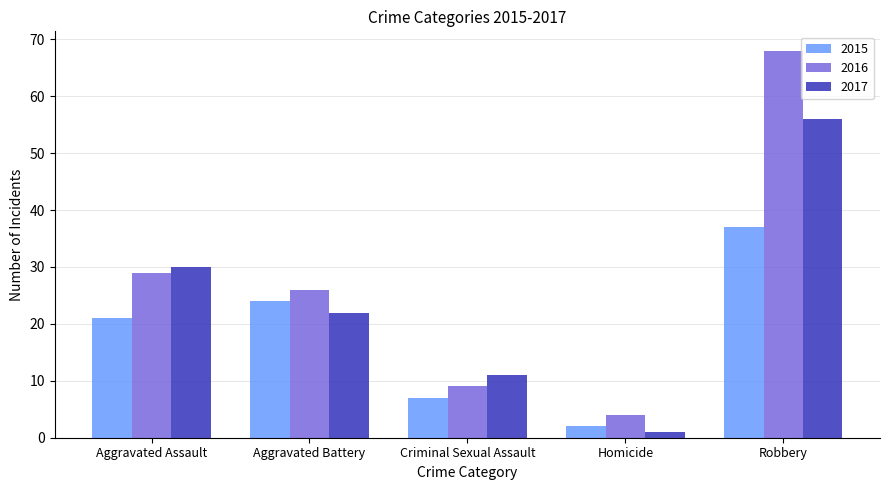

Which series has the largest total across all categories?

2016